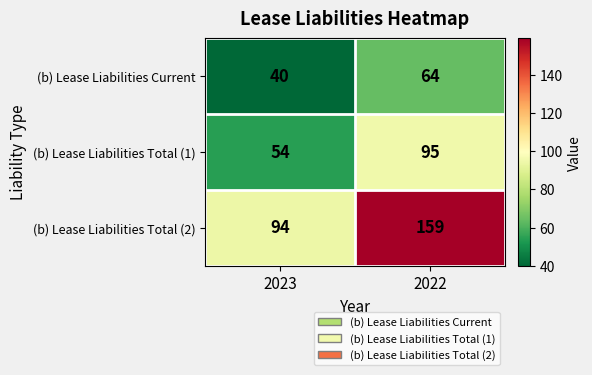

At which label does (b) Lease Liabilities Total (2) reach its minimum?

2023